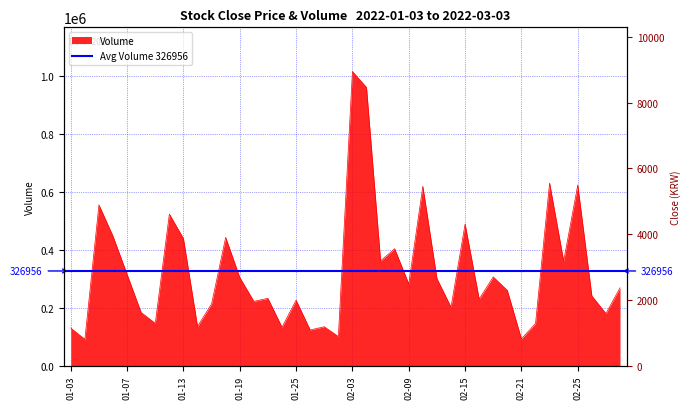

Rank the categories by value from lowest to highest.

2022-01-04, 2022-02-21, 2022-01-28, 2022-01-26, 2022-01-03, 2022-01-24, 2022-01-27, 2022-01-14, 2022-02-22, 2022-01-11, 2022-03-02, 2022-01-10, 2022-02-14, 2022-01-17, 2022-01-20, 2022-01-25, 2022-02-16, 2022-01-21, 2022-02-28, 2022-02-18, 2022-03-03, 2022-02-09, 2022-02-11, 2022-01-19, 2022-02-17, 2022-01-07, 2022-02-24, 2022-02-07, 2022-02-08, 2022-01-13, 2022-01-18, 2022-01-06, 2022-02-15, 2022-01-12, 2022-01-05, 2022-02-10, 2022-02-25, 2022-02-23, 2022-02-04, 2022-02-03